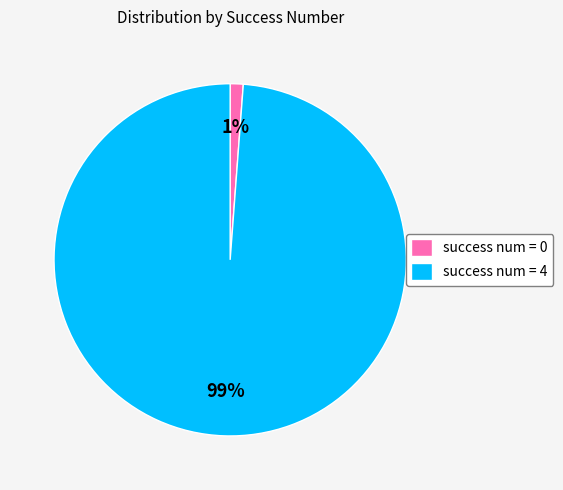

To the nearest percent, what is the average slice percentage?

50%